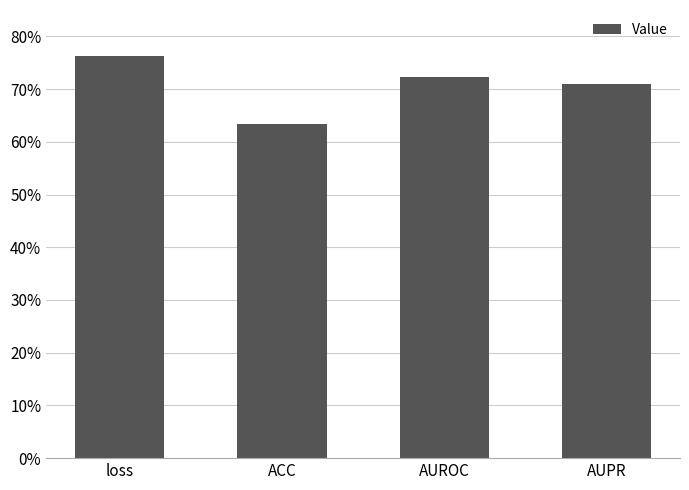

Reading left to right, extract all data points from this chart.

loss=0.8	ACC=0.6	AUROC=0.7	AUPR=0.7